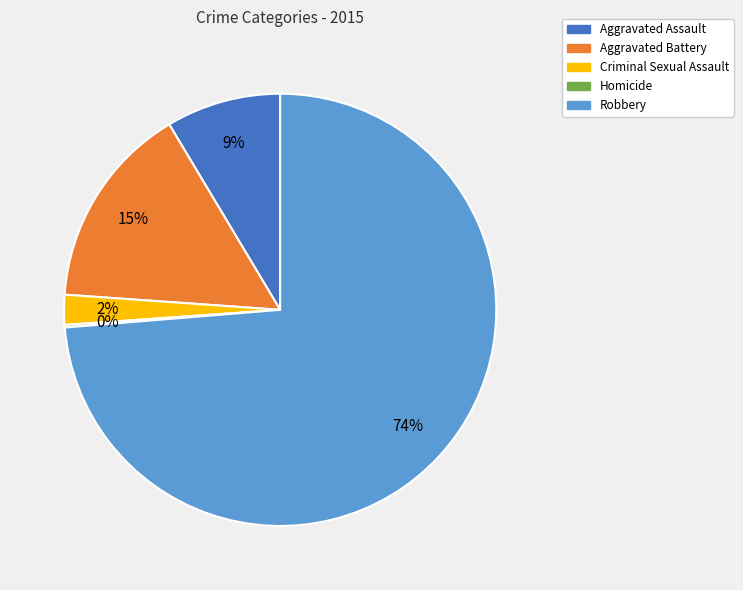

Does Robbery represent more than half of the total?

Yes